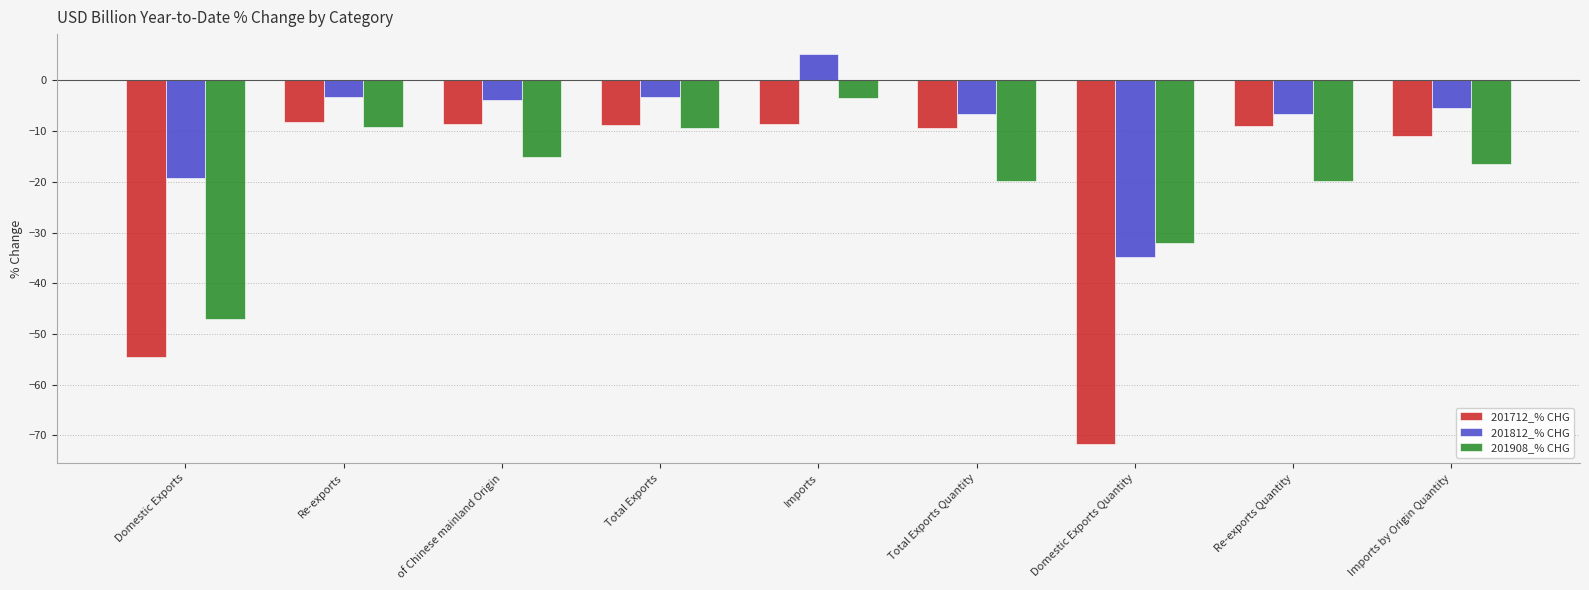

What is the difference between the 201908_% CHG values at Imports by Origin Quantity and Domestic Exports?

30.4